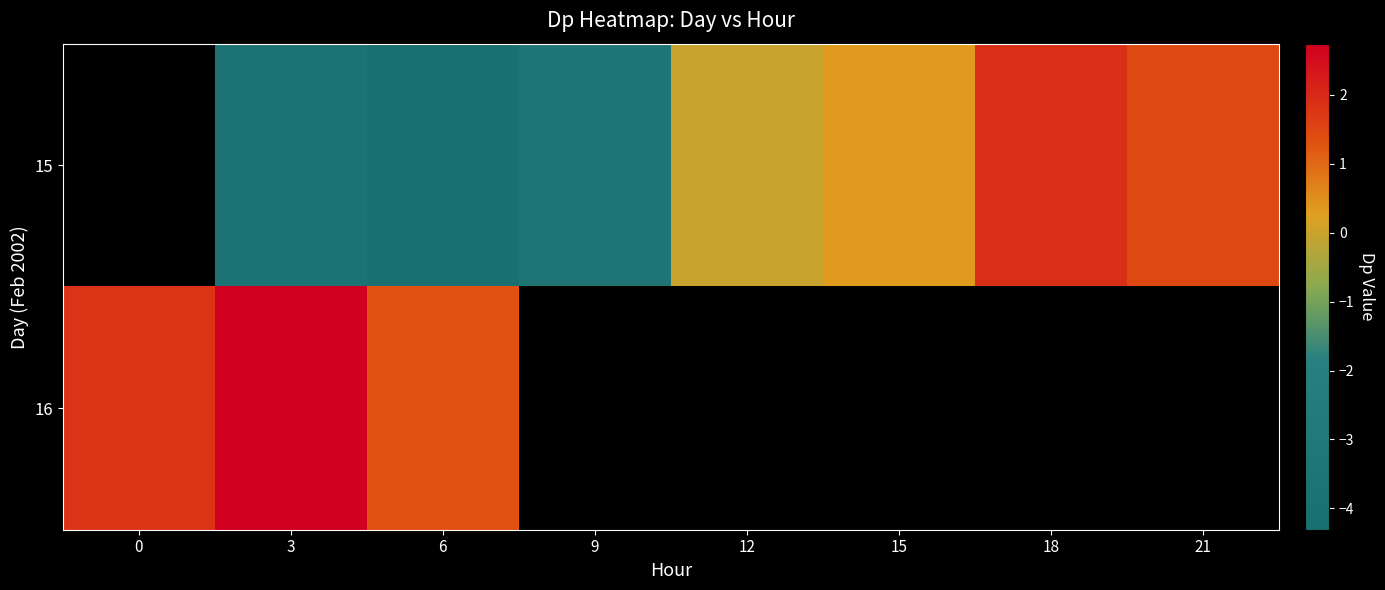

Which series changed the most between 0 and 3?

16